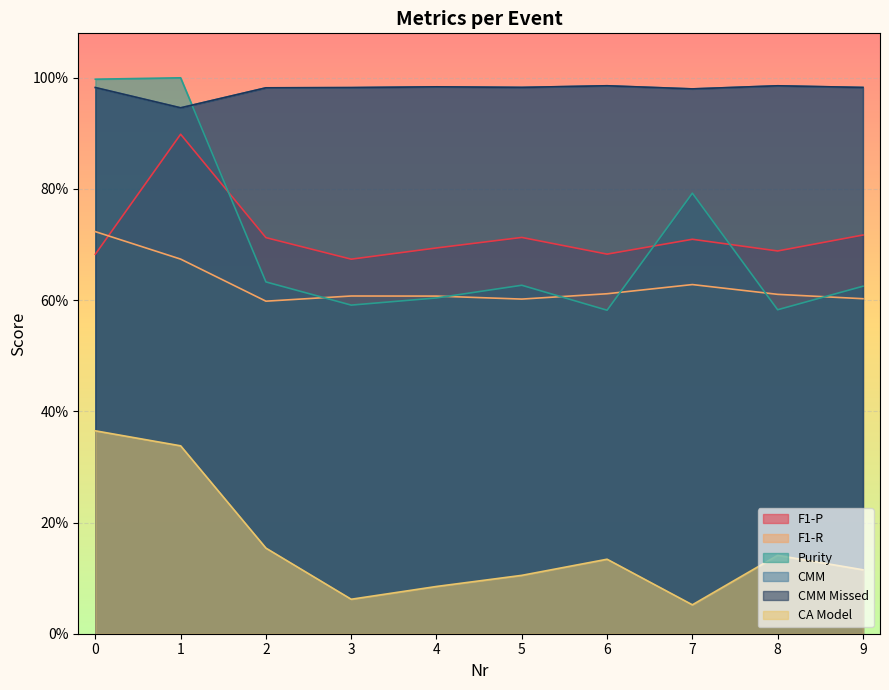

How many interior local peaks does the F1-R series have?

2